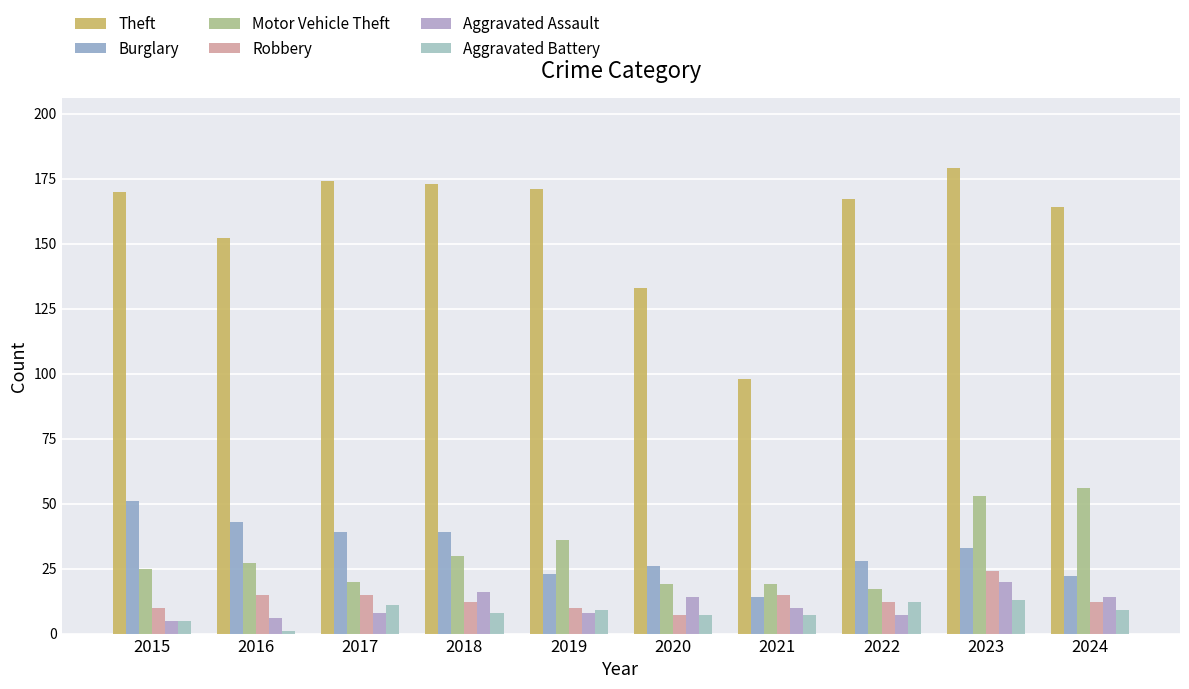

Which category has the lowest value in the Motor Vehicle Theft series?

2022